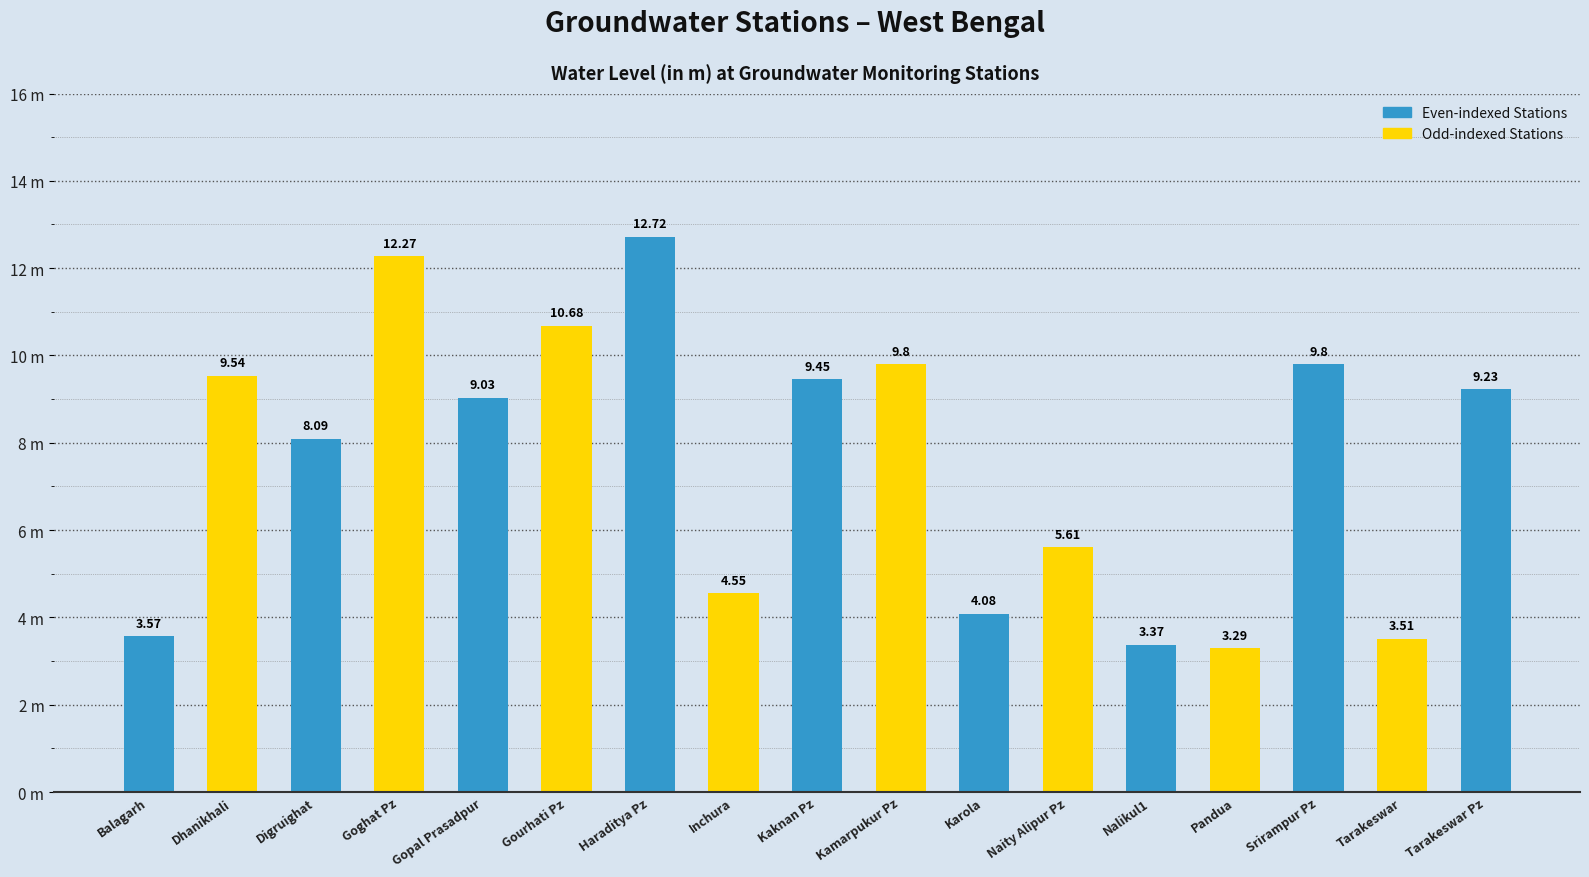

Reading right to left, extract all data points from this chart.

Tarakeswar Pz=9.2	Tarakeswar=3.5	Srirampur Pz=9.8	Pandua=3.3	Nalikul1=3.4	Naity Alipur Pz=5.6	Karola=4.1	Kamarpukur Pz=9.8	Kaknan Pz=9.4	Inchura=4.5	Haraditya Pz=12.7	Gourhati Pz=10.7	Gopal Prasadpur=9.0	Goghat Pz=12.3	Digruighat=8.1	Dhanikhali=9.5	Balagarh=3.6